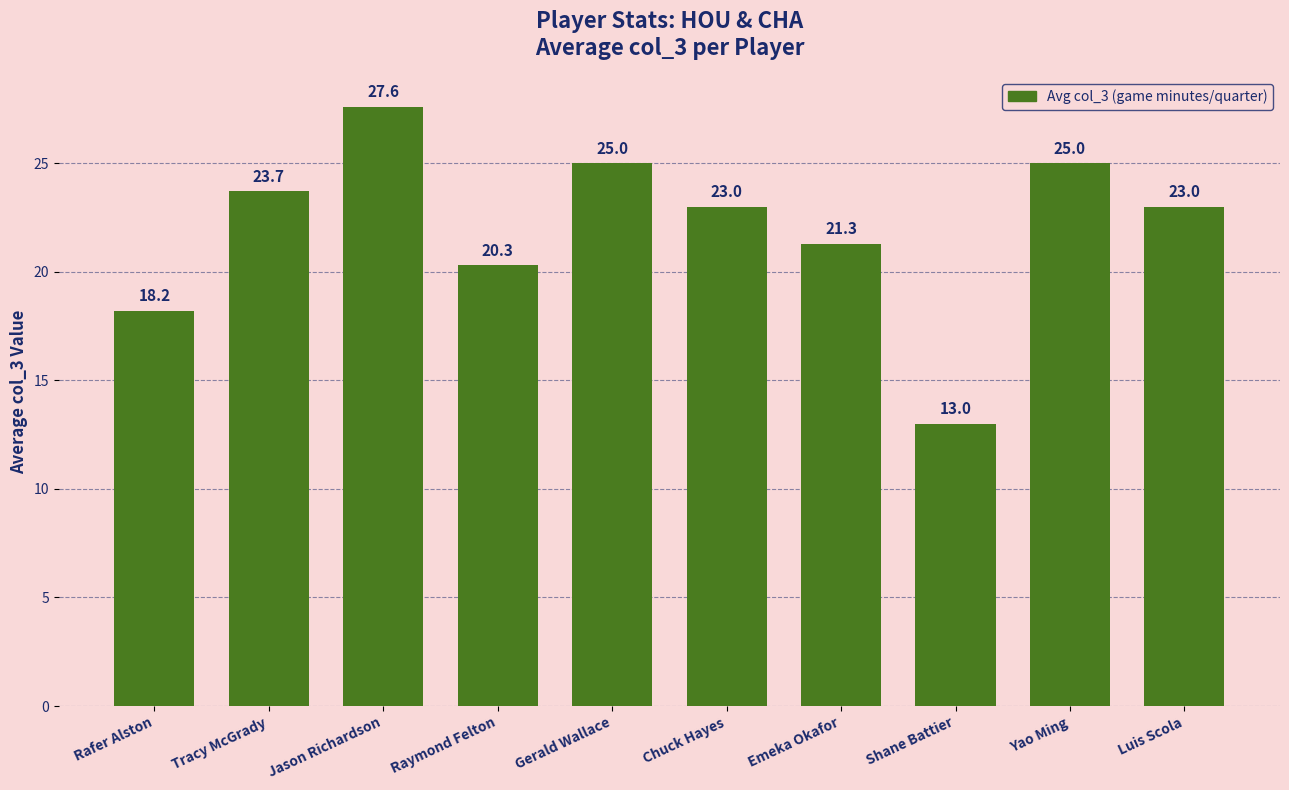

Between Rafer Alston and Tracy McGrady, which is larger?

Tracy McGrady